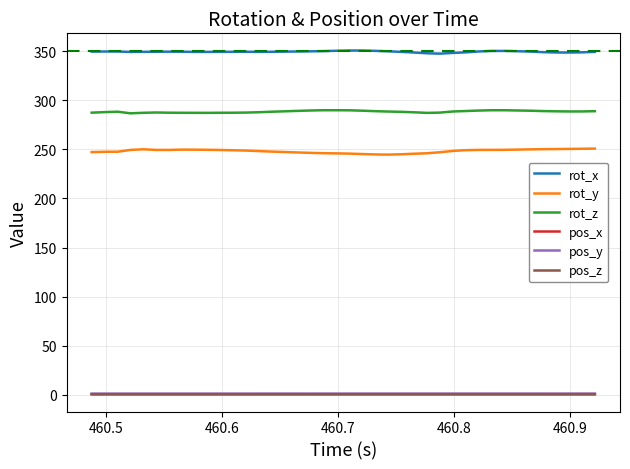

True or false: rot_x and pos_y cross at least once.

False